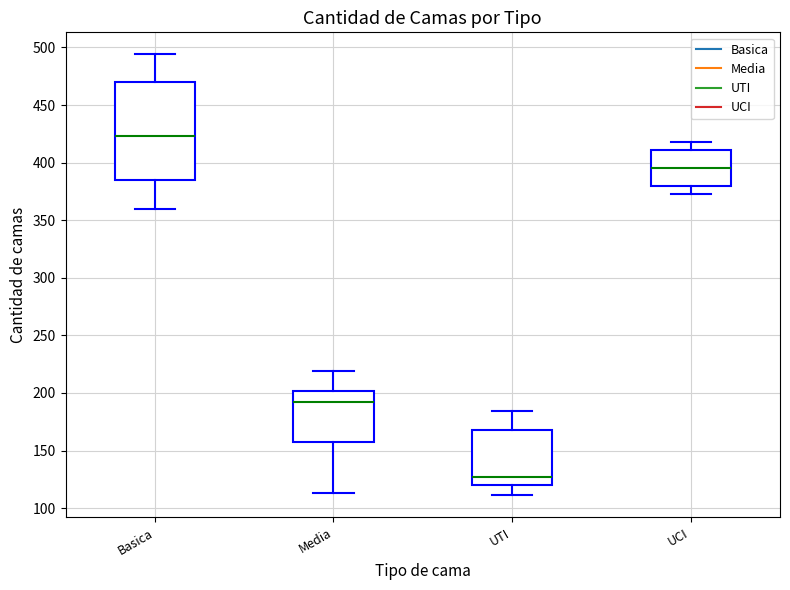

Which box has the highest median line?

Basica